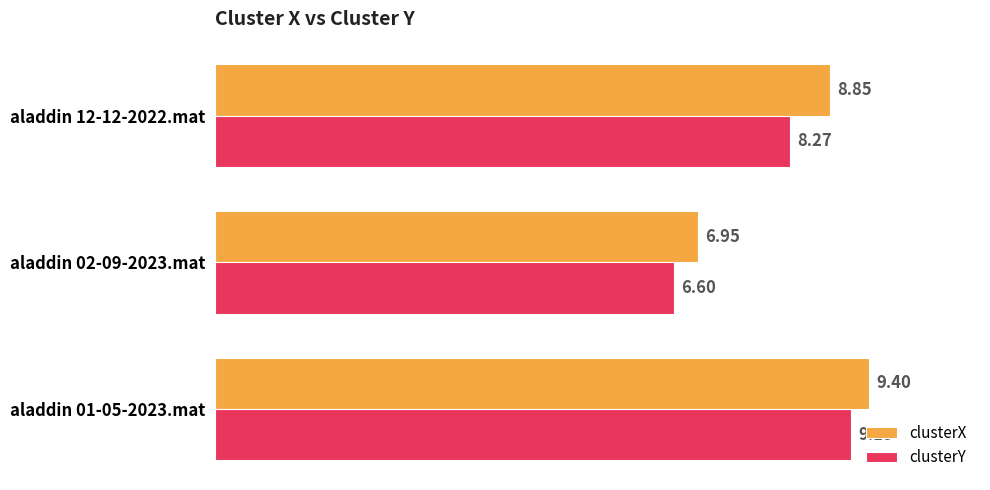

Which series has the largest total across all categories?

clusterX